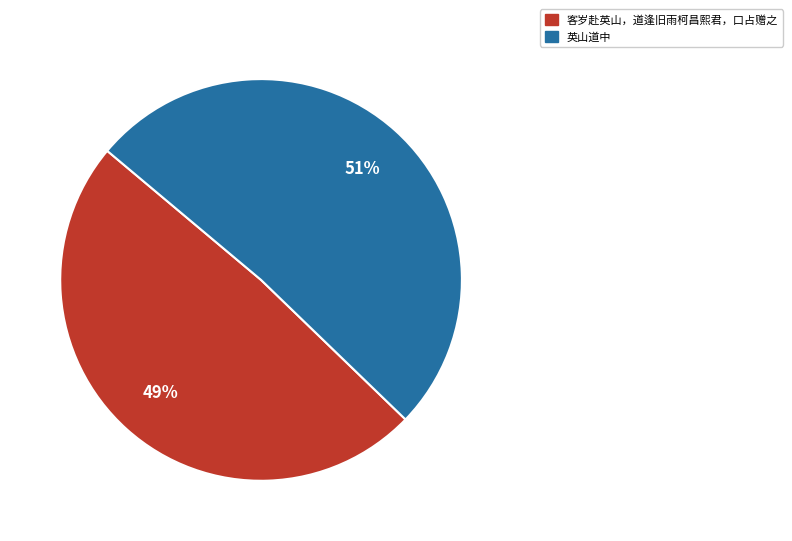

Does any single category account for the majority?

Yes